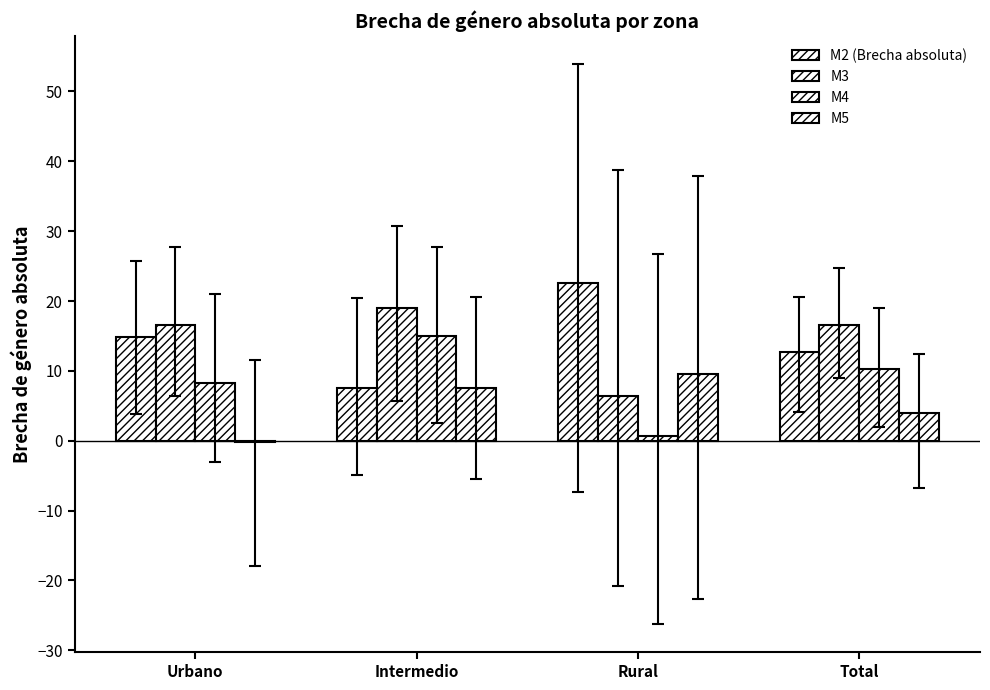

The value of M3 at Urbano is 16.6. True or false?

True